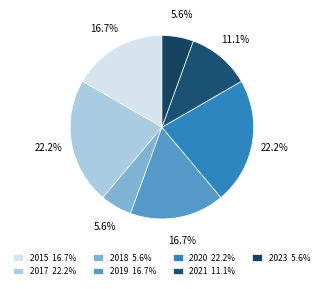

True or false: 2018 accounts for 6% of the total.

True